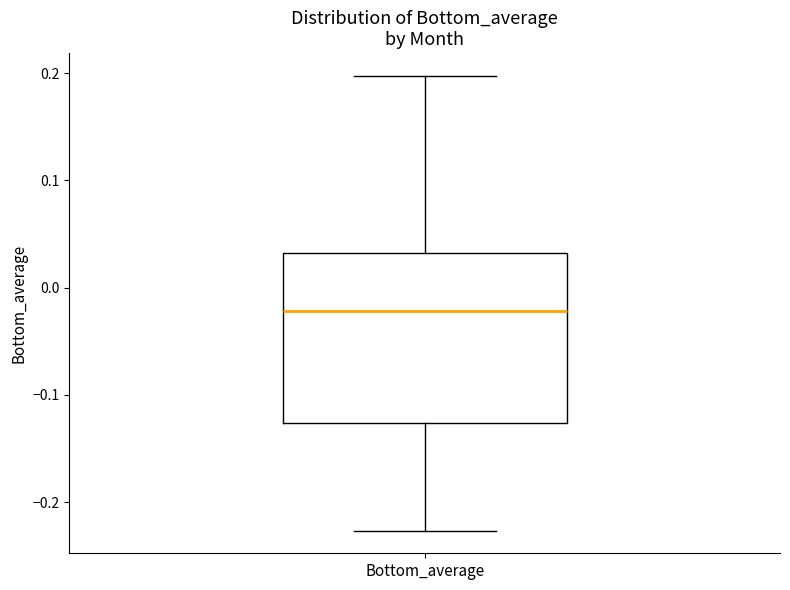

Where does the upper whisker of the box for Bottom_average end on the y-axis? The values are not printed on the chart, so give them approximately, as read against the axis.

0.20